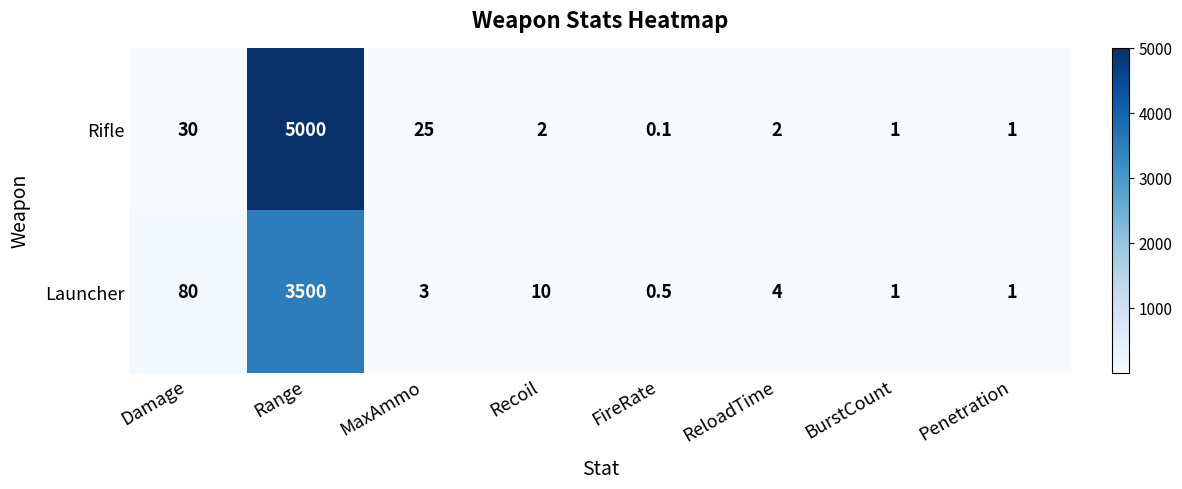

Reading right to left, transcribe all the data shown in this chart.

Rifle: 1.0	1.0	2.0	0.1	2.0	25.0	5000.0	30.0
Launcher: 1.0	1.0	4.0	0.5	10.0	3.0	3500.0	80.0